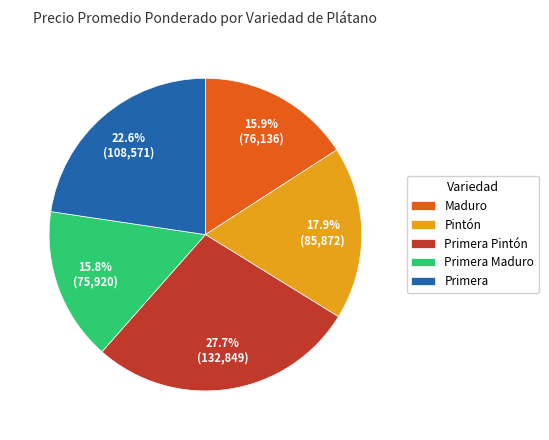

To the nearest percent, what is the difference between the largest and smallest slice percentages?

12%